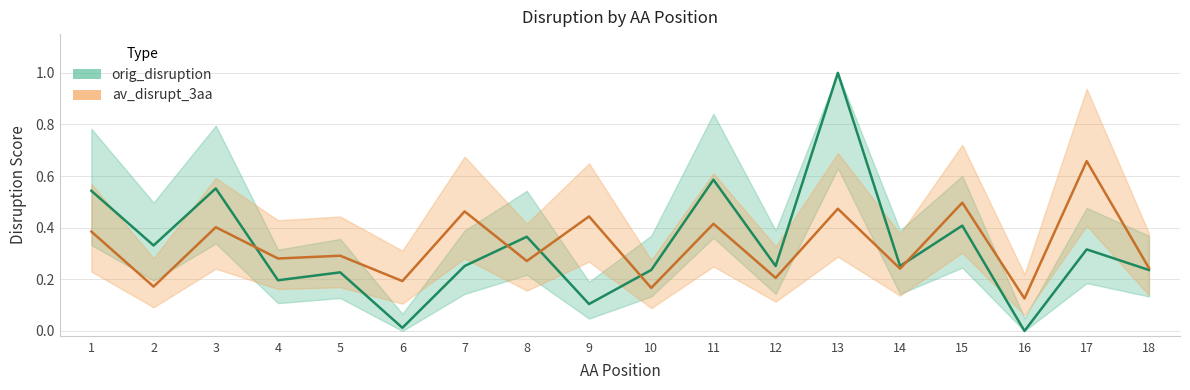

Reading left to right, transcribe all the data shown in this chart.

orig_disruption: 0.5	0.3	0.6	0.2	0.2	0.0	0.3	0.4	0.1	0.2	0.6	0.3	1.0	0.3	0.4	0.0	0.3	0.2
av_disrupt_3aa: 0.4	0.2	0.4	0.3	0.3	0.2	0.5	0.3	0.4	0.2	0.4	0.2	0.5	0.2	0.5	0.1	0.7	0.2